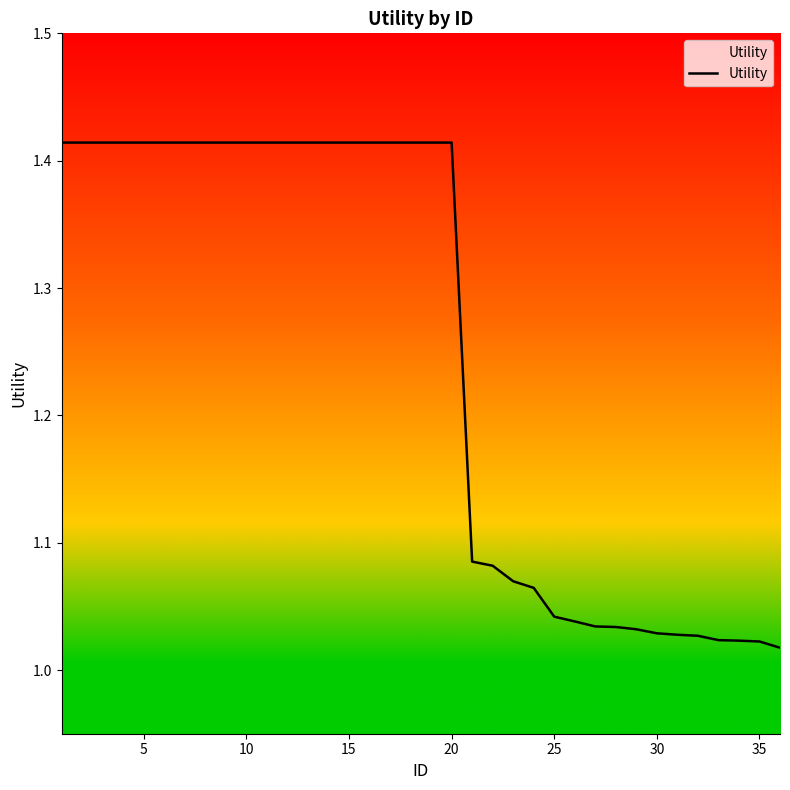

What is the difference between the maximum and minimum values?

0.4